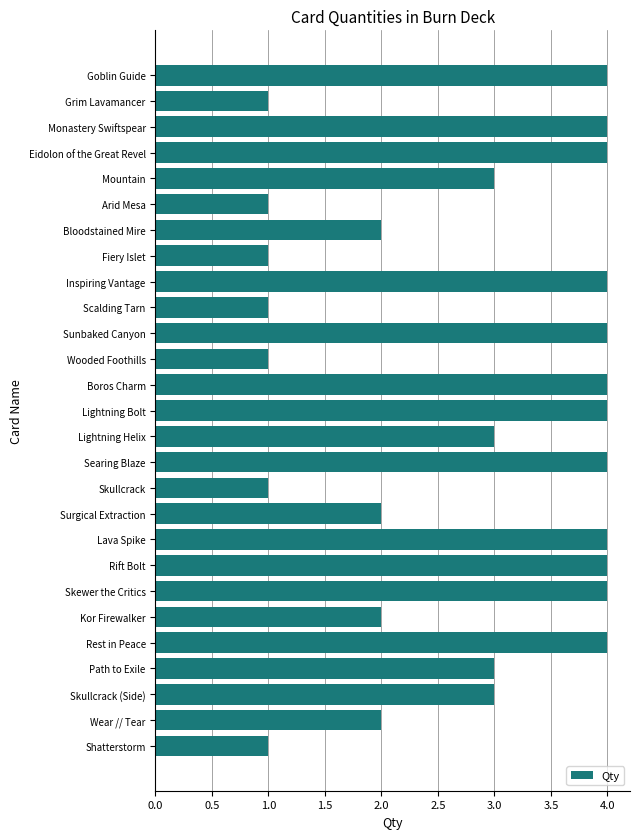

Reading top to bottom, transcribe all the data shown in this chart.

Goblin Guide=4	Grim Lavamancer=1	Monastery Swiftspear=4	Eidolon of the Great Revel=4	Mountain=3	Arid Mesa=1	Bloodstained Mire=2	Fiery Islet=1	Inspiring Vantage=4	Scalding Tarn=1	Sunbaked Canyon=4	Wooded Foothills=1	Boros Charm=4	Lightning Bolt=4	Lightning Helix=3	Searing Blaze=4	Skullcrack=1	Surgical Extraction=2	Lava Spike=4	Rift Bolt=4	Skewer the Critics=4	Kor Firewalker=2	Rest in Peace=4	Path to Exile=3	Skullcrack (Side)=3	Wear // Tear=2	Shatterstorm=1